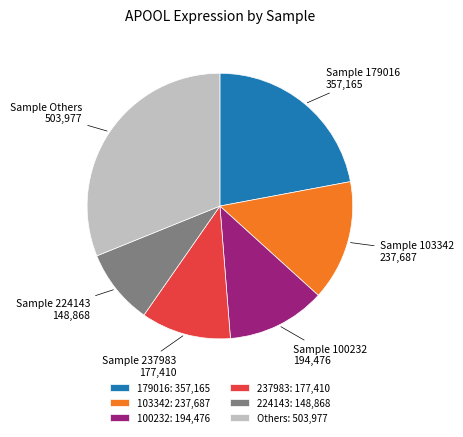

The Others: 503,977 slice represents 19% of the pie. True or false?

False